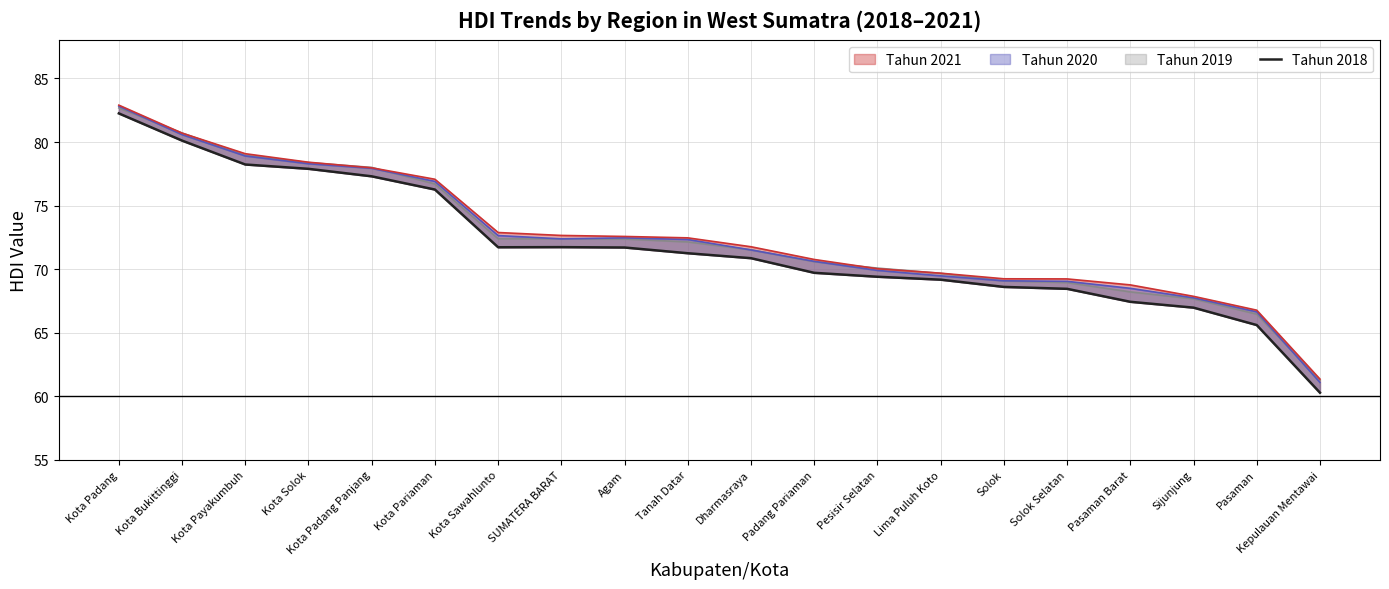

At which category does the data reach its first local peak?

SUMATERA BARAT